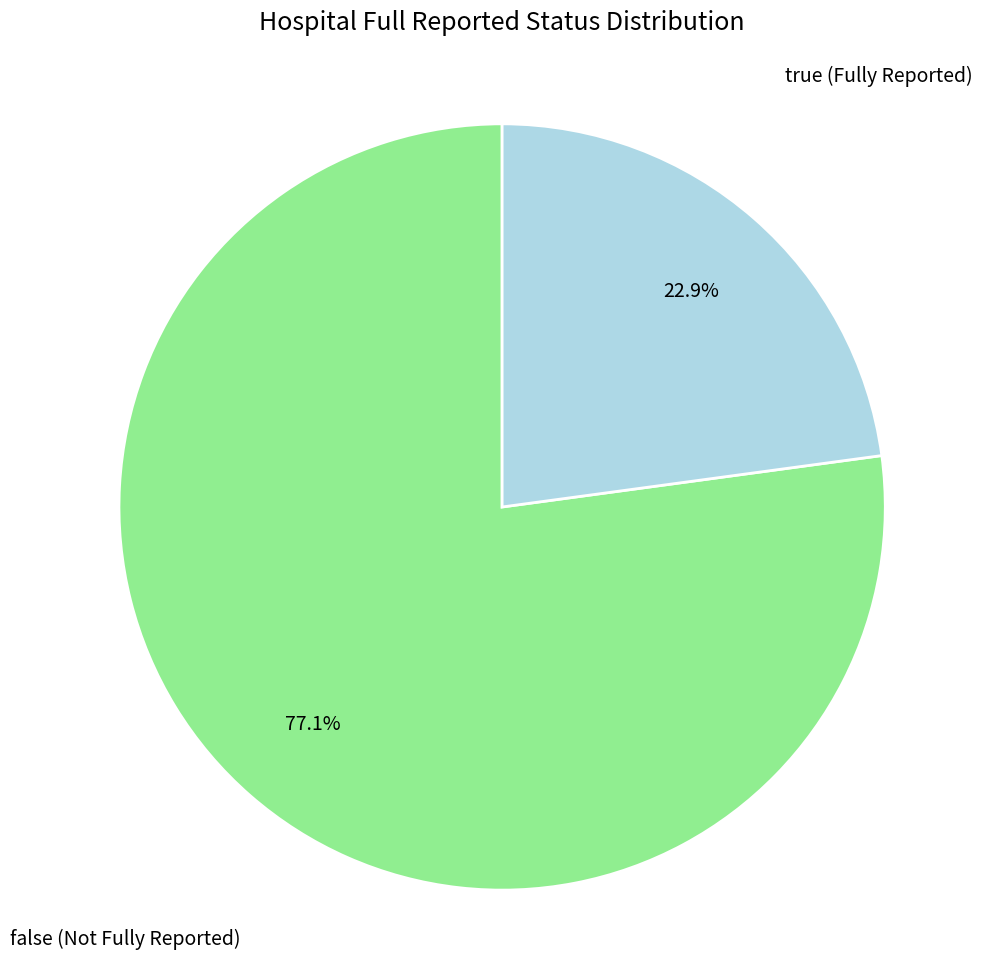

Which category has the biggest portion of the pie?

false